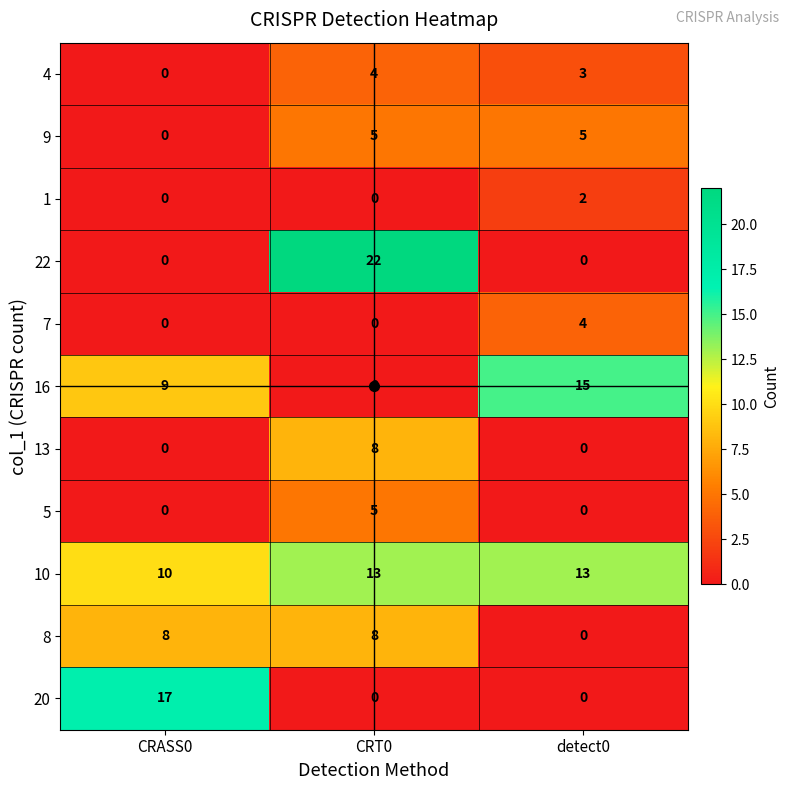

Is it true that 10 equals 4 at CRASS0?

False